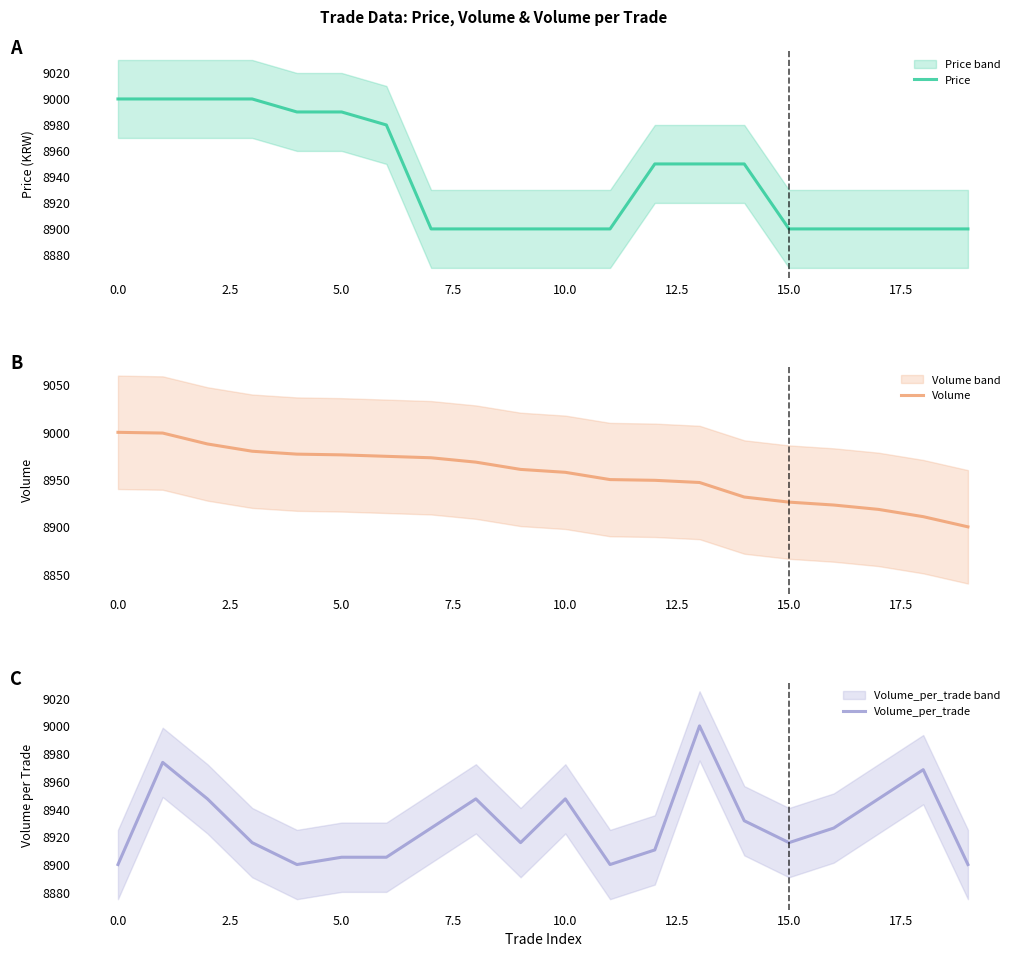

What are all the series names shown in the legend?

Price, Volume, Volume_per_trade